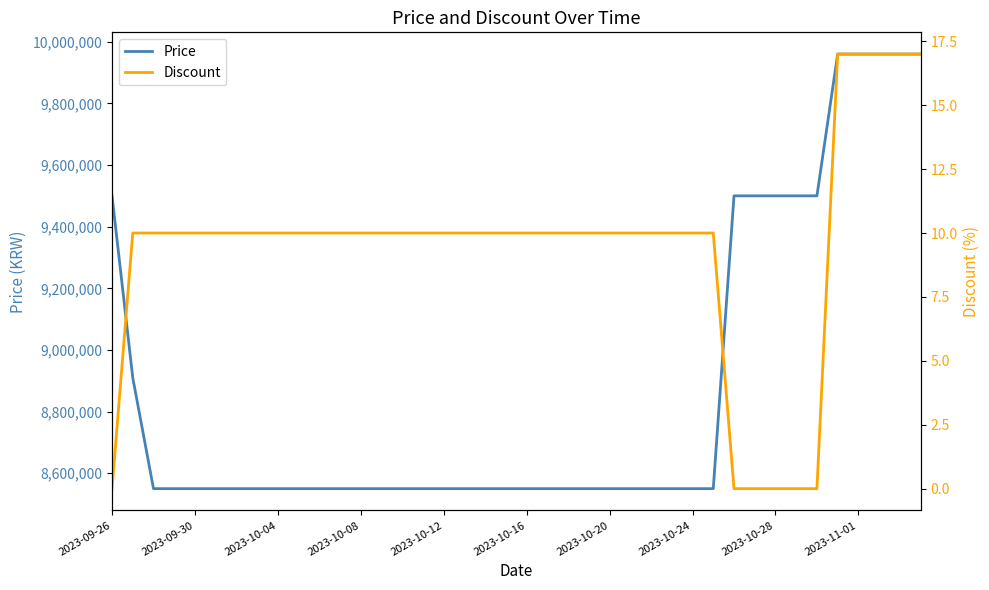

Reading left to right, extract all data points from this chart.

Price: 9500000	8910000	8550000	8550000	8550000	8550000	8550000	8550000	8550000	8550000	8550000	8550000	8550000	8550000	8550000	8550000	8550000	8550000	8550000	8550000	8550000	8550000	8550000	8550000	8550000	8550000	8550000	8550000	8550000	8550000	9500000	9500000	9500000	9500000	9500000	9960000	9960000	9960000	9960000	9960000
Discount: 0	10	10	10	10	10	10	10	10	10	10	10	10	10	10	10	10	10	10	10	10	10	10	10	10	10	10	10	10	10	0	0	0	0	0	17	17	17	17	17